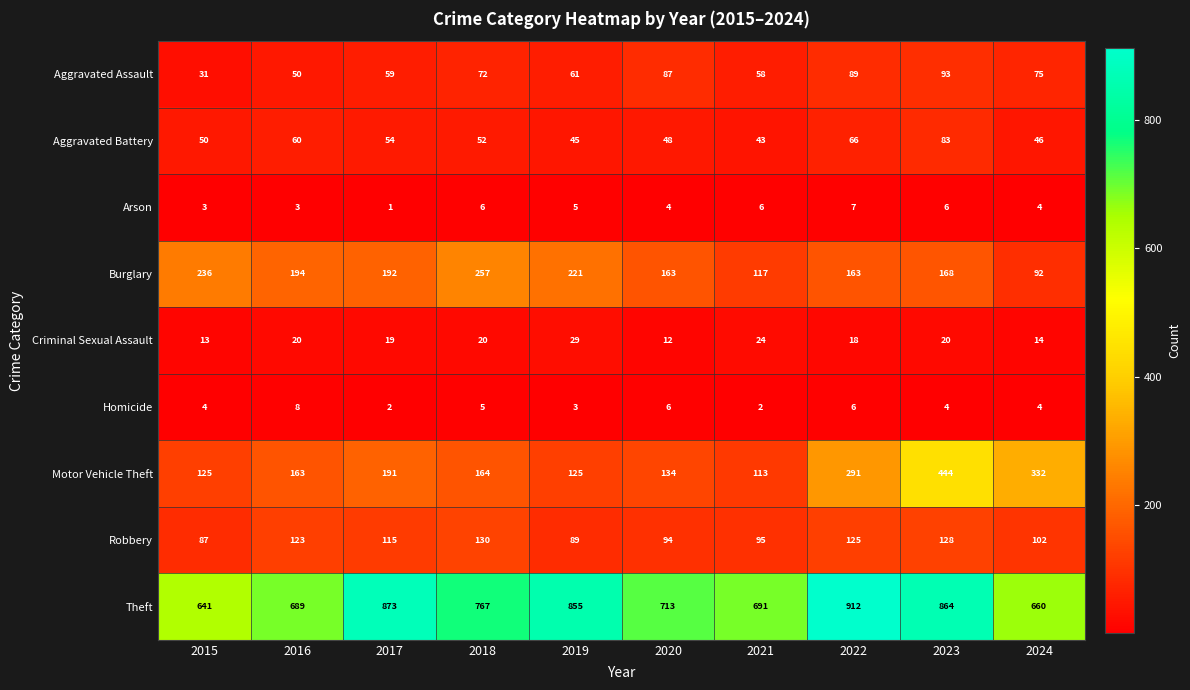

Read the Motor Vehicle Theft value at 2020, to the nearest 50.

150